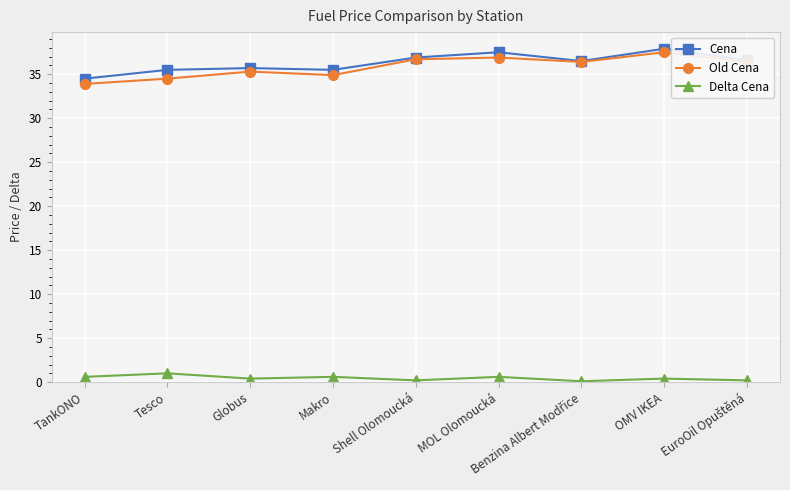

True or false: Cena has more than 2 points higher than both neighbors.

True